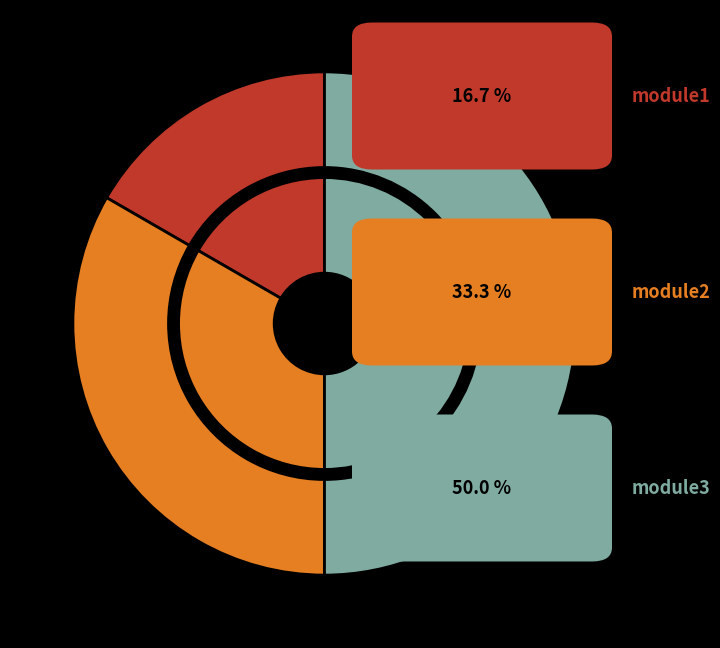

Does module2 account for over 50% of the chart?

No